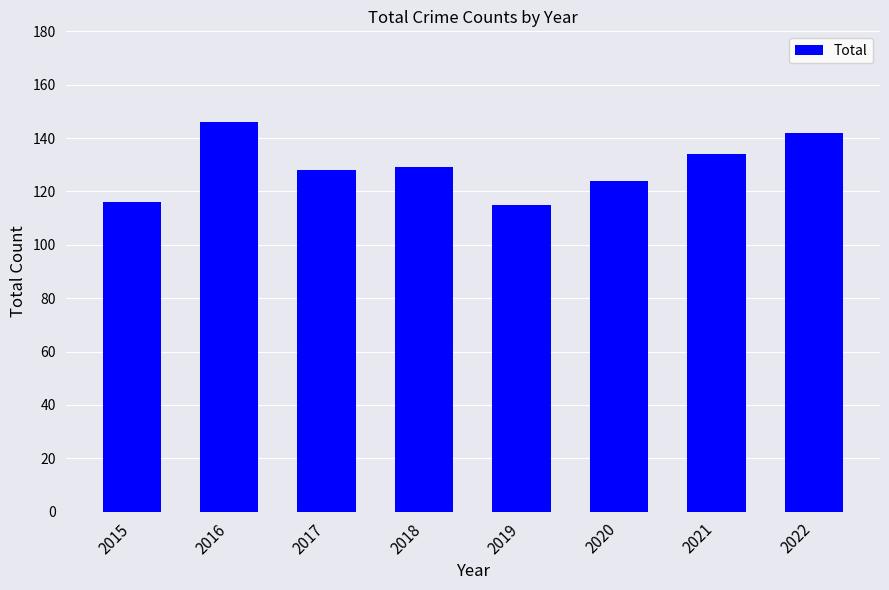

What is the ratio of the value at 2016 to the value at 2019?

1.3